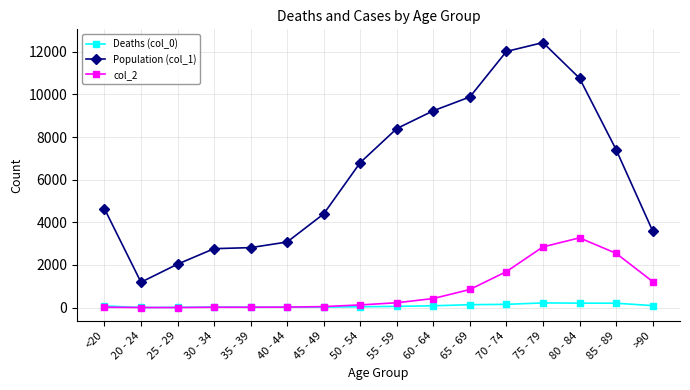

What is the label of the 9th point from the right?

50 - 54